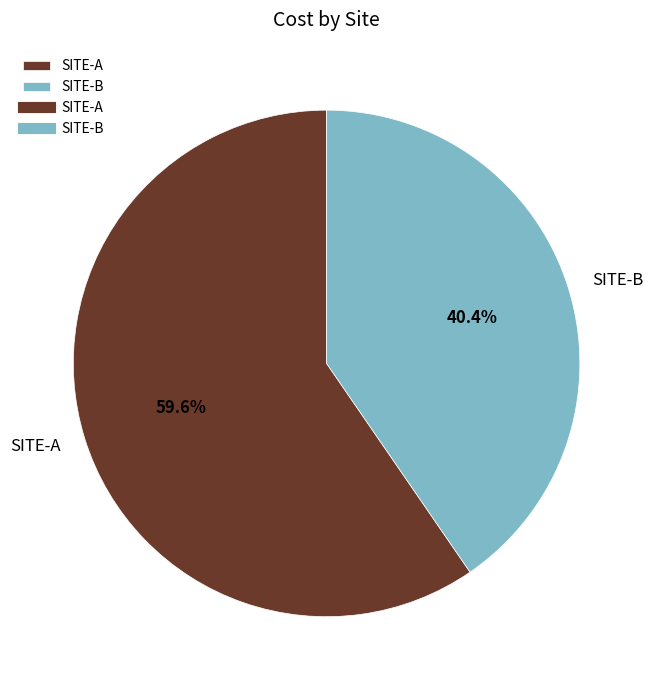

Rank the categories by value from lowest to highest.

SITE-B, SITE-A